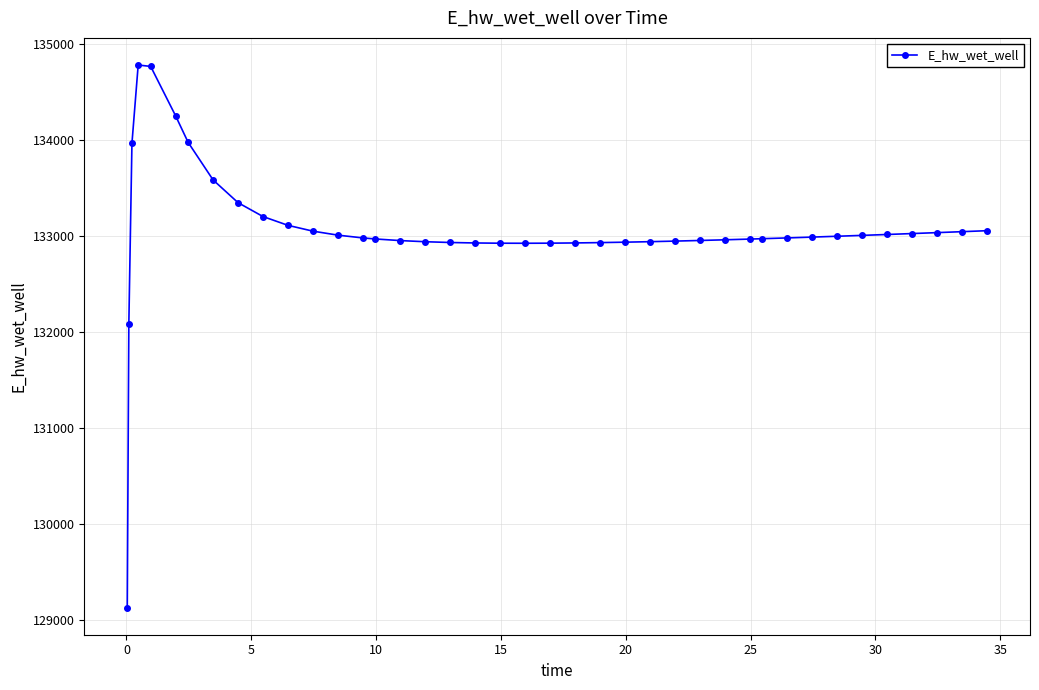

What is the minimum value shown in the chart?

129126.6